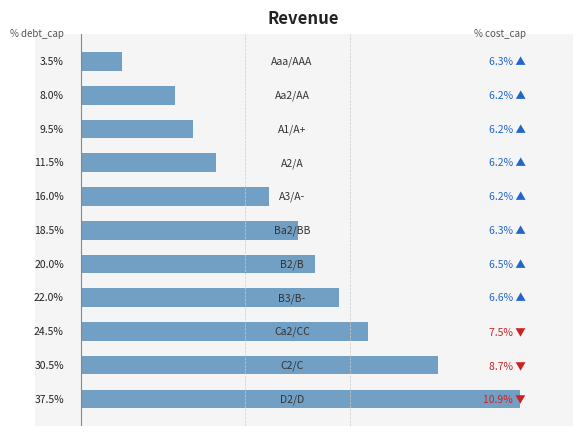

List the labels in order of value, largest first.

10, 9, 8, 7, 6, 5, 4, 3, 2, 1, 0